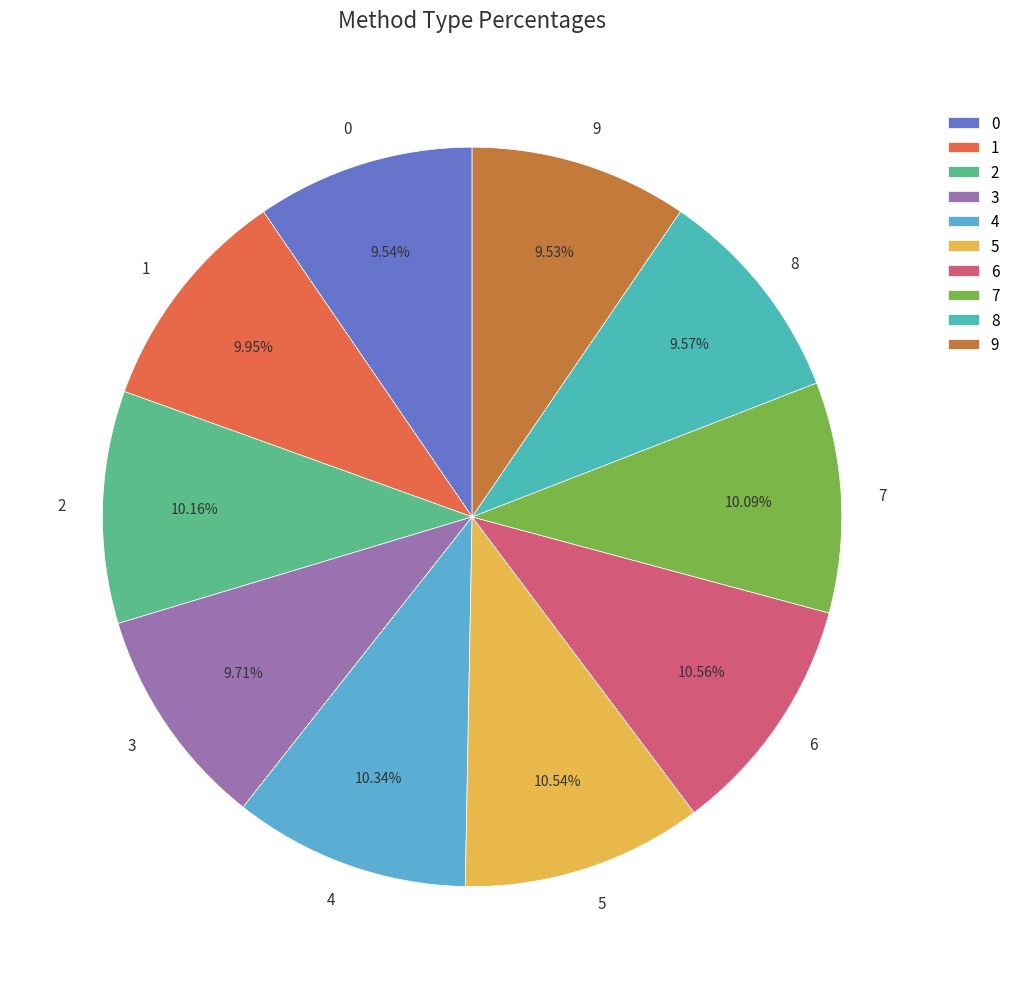

Approximately how many times larger is the value at 9 compared to 0?

1.0